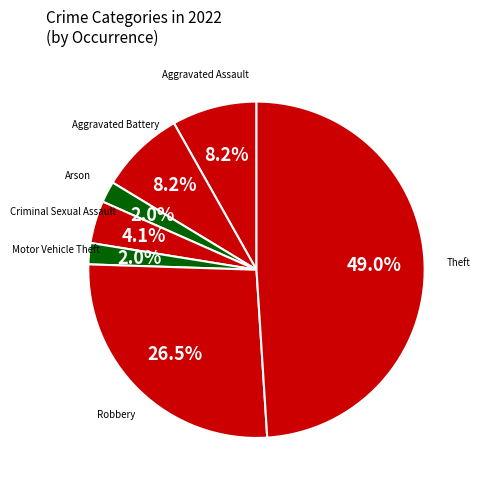

Count the number of slices in the pie.

7